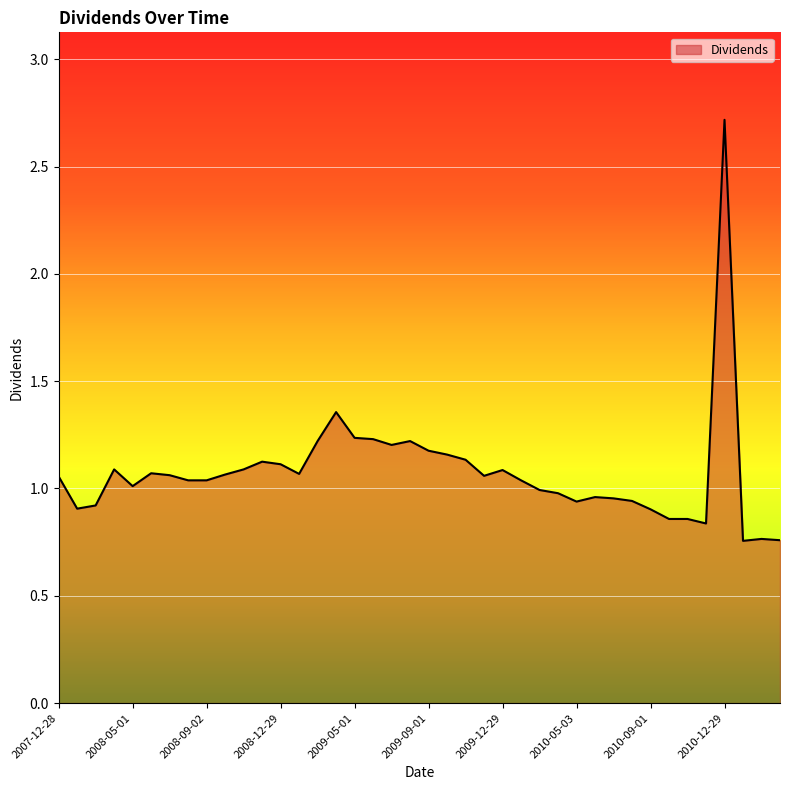

What is the difference between the second highest and minimum values?

0.6